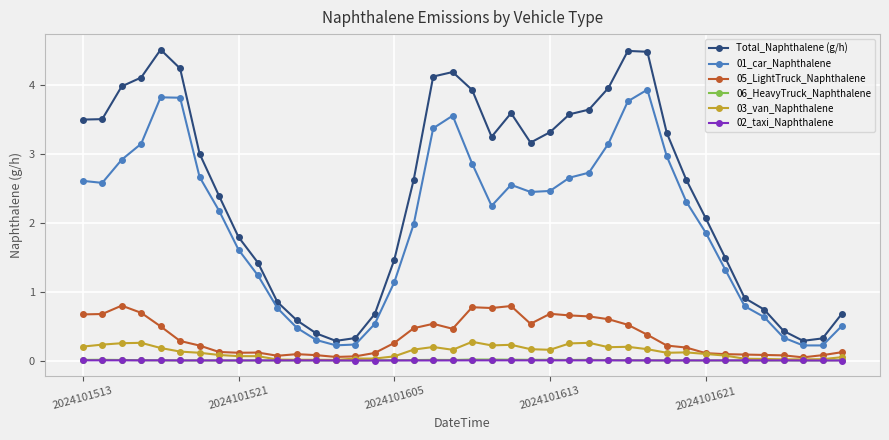

Does the chart display data point markers on the line(s)?

Yes